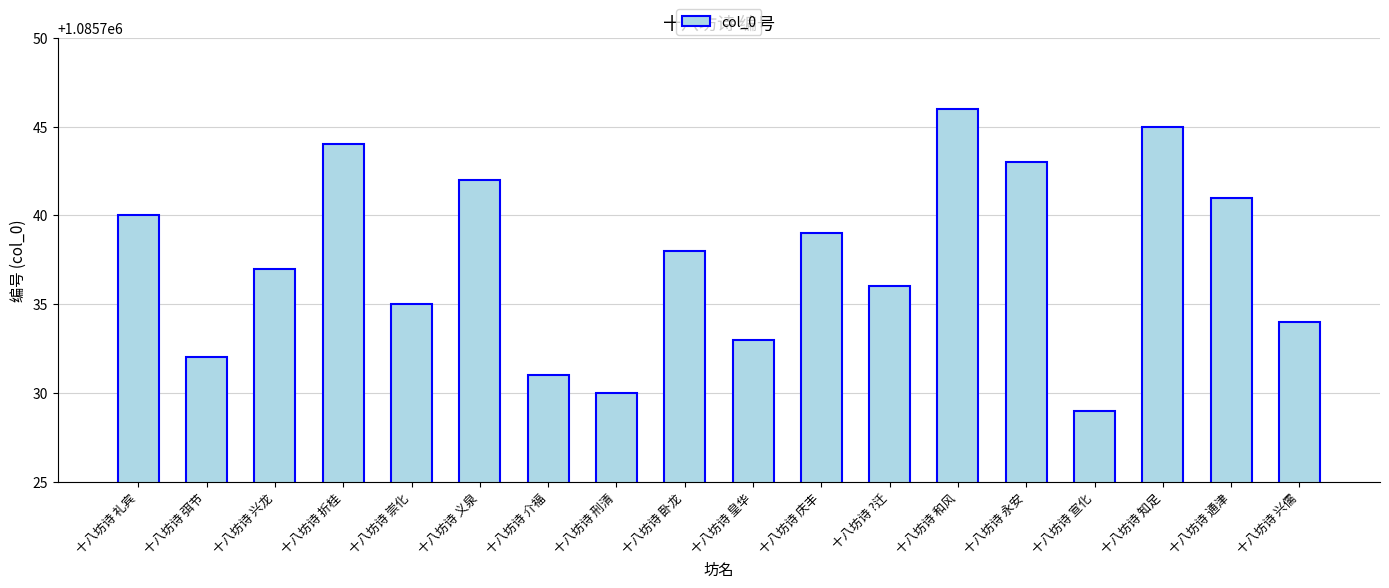

Which category has the highest value across all series?

十八坊诗 和风